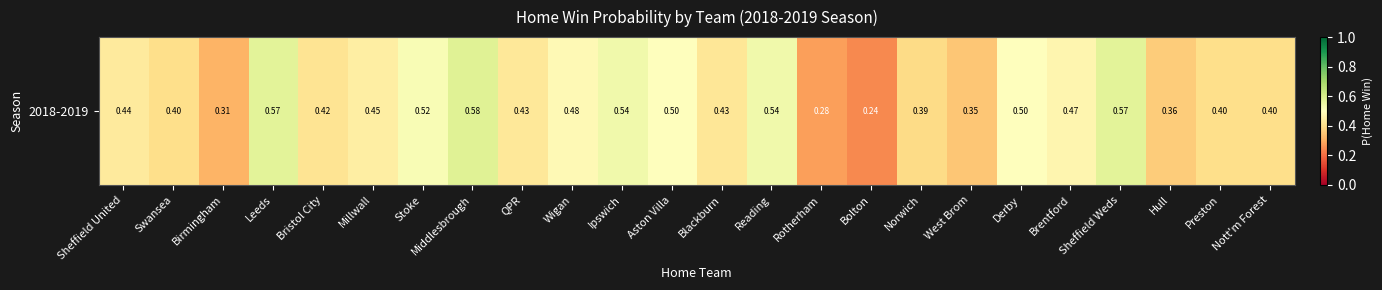

Reading left to right, list all the values displayed in this chart.

Sheffield United=0.4	Swansea=0.4	Birmingham=0.3	Leeds=0.6	Bristol City=0.4	Millwall=0.4	Stoke=0.5	Middlesbrough=0.6	QPR=0.4	Wigan=0.5	Ipswich=0.5	Aston Villa=0.5	Blackburn=0.4	Reading=0.5	Rotherham=0.3	Bolton=0.2	Norwich=0.4	West Brom=0.3	Derby=0.5	Brentford=0.5	Sheffield Weds=0.6	Hull=0.4	Preston=0.4	Nott'm Forest=0.4